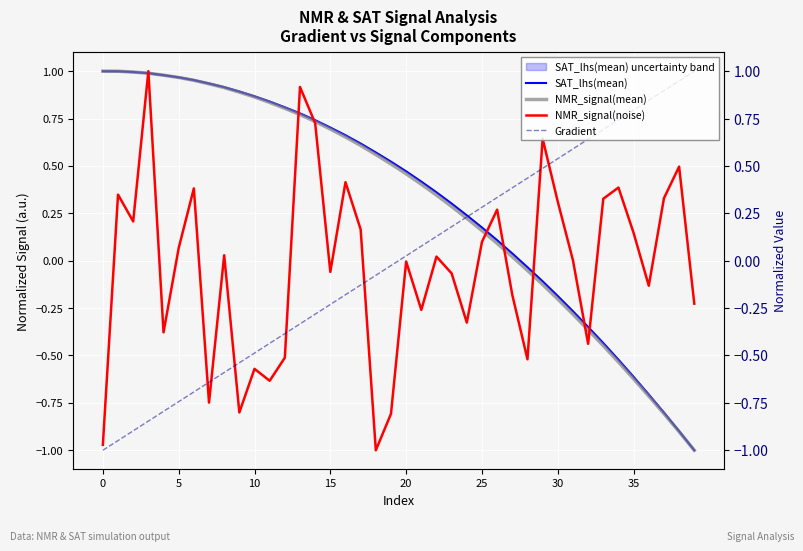

True or false: SAT_lhs(mean) has more than 0 points higher than both neighbors.

False